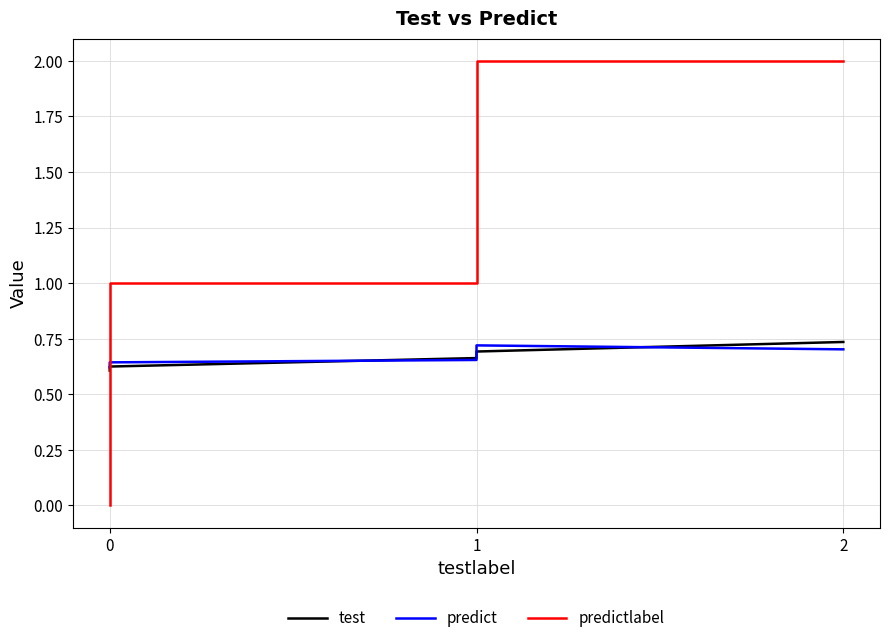

List the series in order of their peak value, lowest first.

predict, test, predictlabel